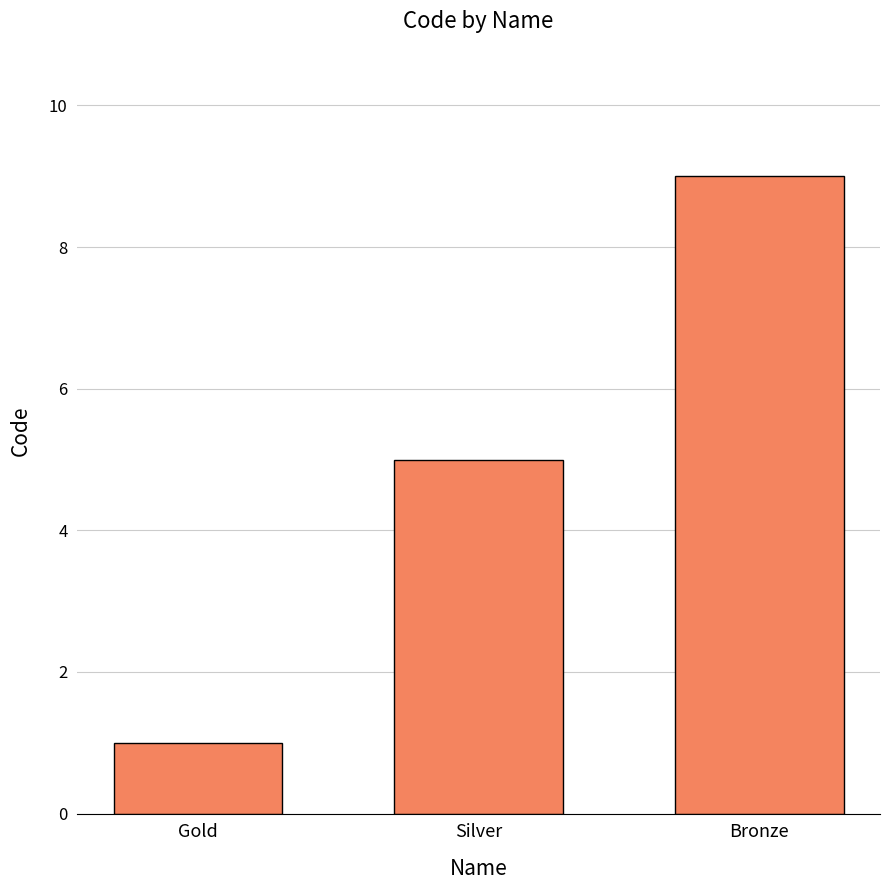

What is the value of the 3rd bar from the left?

9